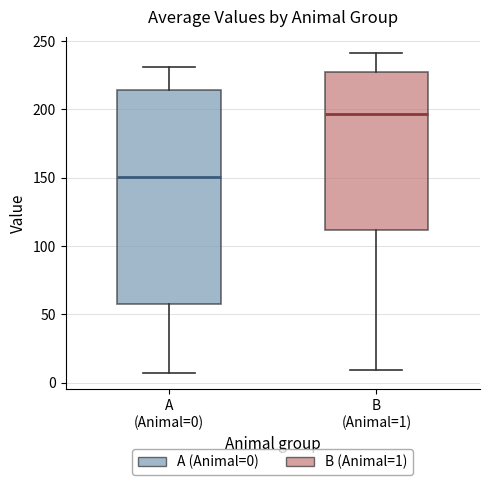

Which box has the lowest median line?

A (Animal=0)